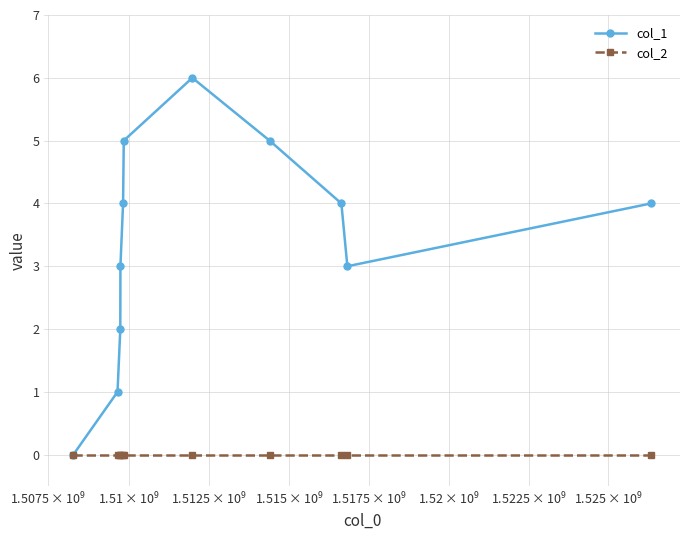

Reading left to right, transcribe all the data shown in this chart.

col_1: 0	1	2	3	4	5	6	5	4	3	4
col_2: 0	0	0	0	0	0	0	0	0	0	0